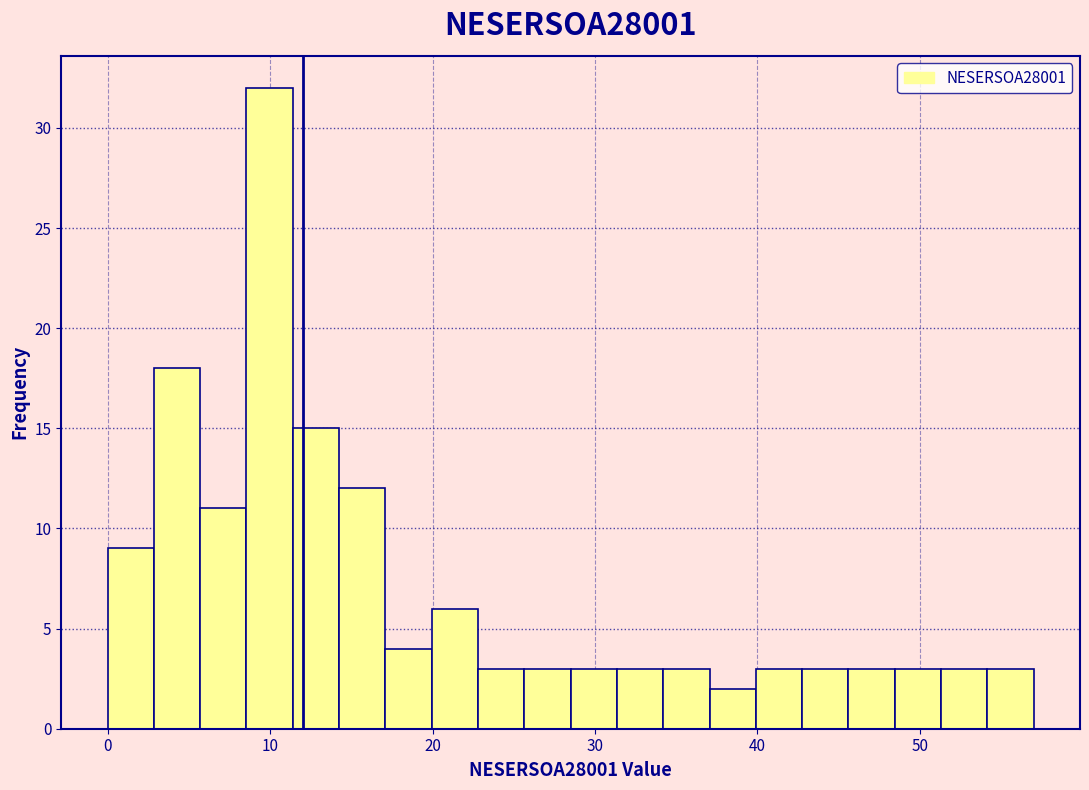

Read against the x-axis, roughly where is the centre of the tallest bar?

10